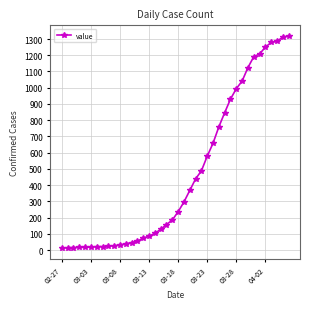

What is the average value?

467